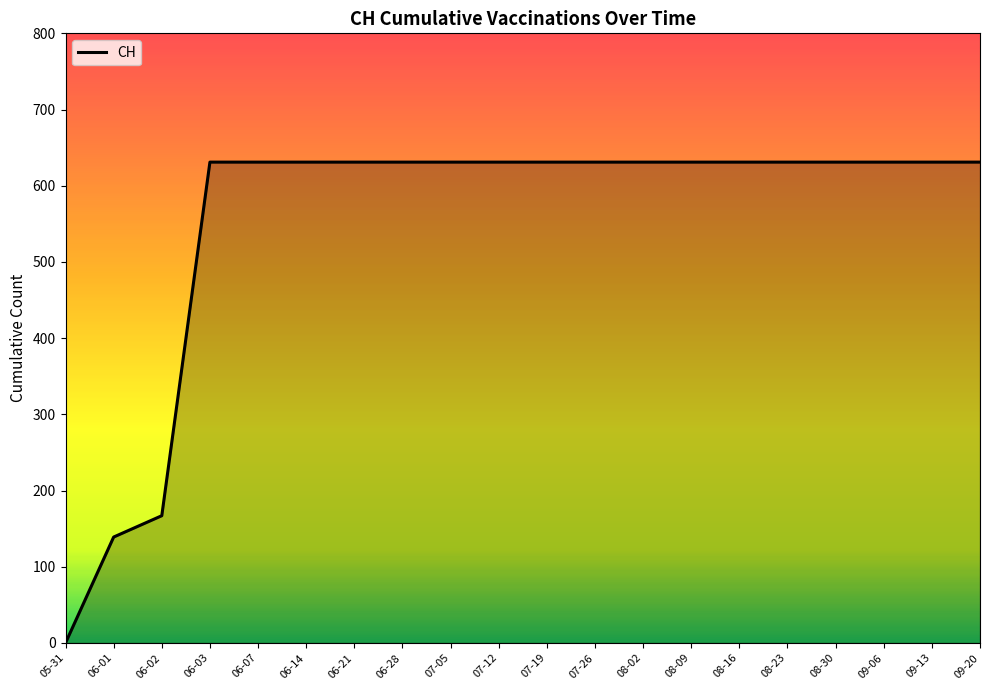

Reading left to right, transcribe all the data shown in this chart.

05-31=0	06-01=139	06-02=167	06-03=631	06-07=631	06-14=631	06-21=631	06-28=631	07-05=631	07-12=631	07-19=631	07-26=631	08-02=631	08-09=631	08-16=631	08-23=631	08-30=631	09-06=631	09-13=631	09-20=631